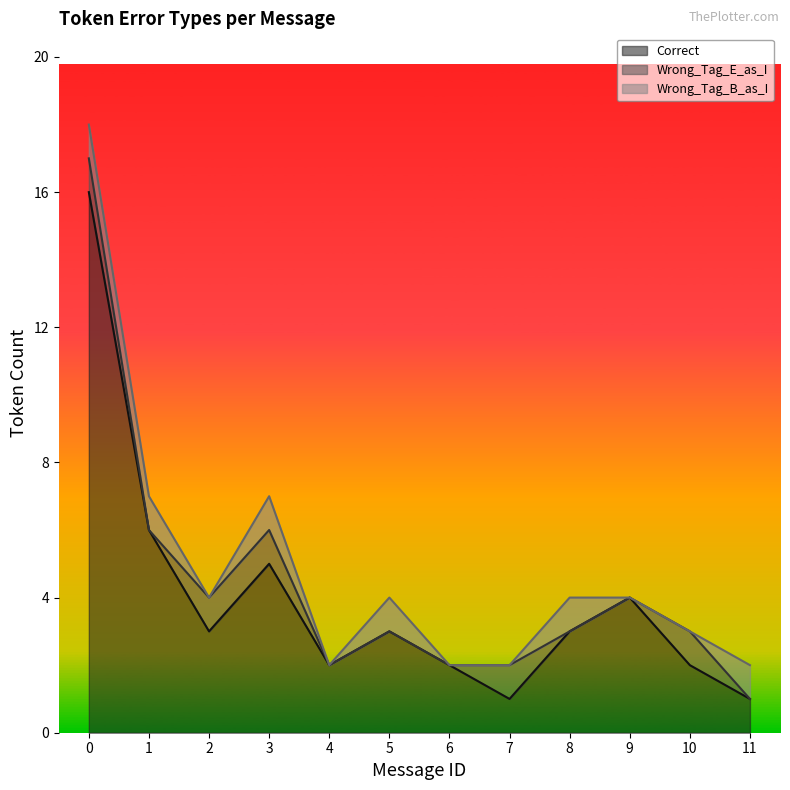

What is the total value across all series at 5?

4